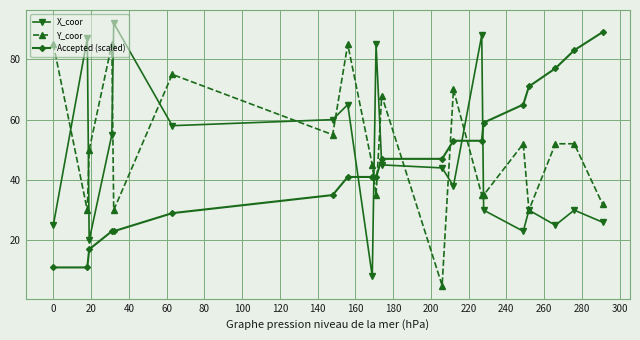

True or false: Y_coor has more than 2 points higher than both neighbors.

True